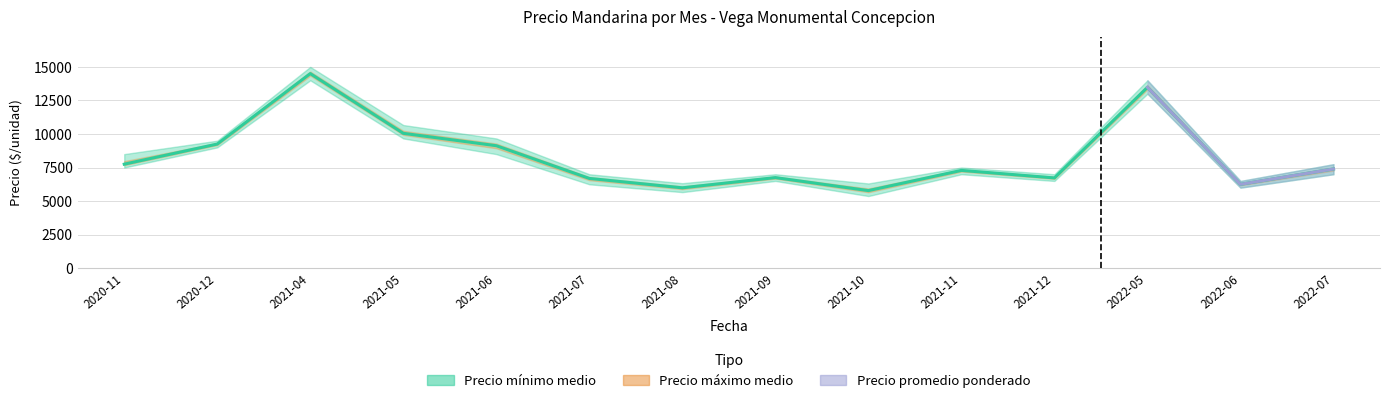

True or false: Precio maximo medio and Precio minimo medio cross at least once.

False